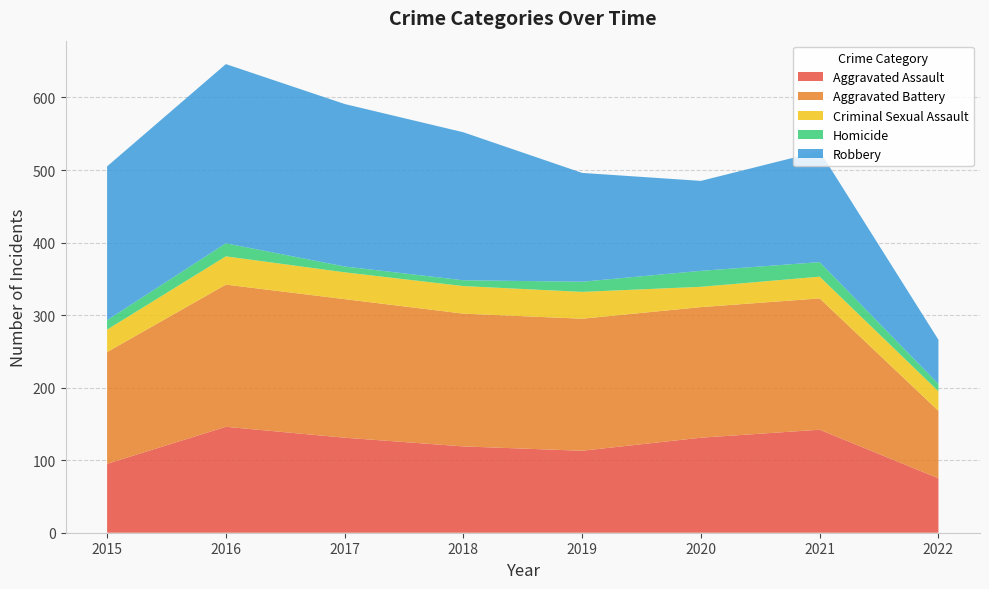

Reading left to right, list all the values displayed in this chart.

Aggravated Assault: 95	146	131	119	113	131	142	75
Aggravated Battery: 154	196	191	183	182	180	181	93
Criminal Sexual Assault: 31	39	37	38	37	28	30	27
Homicide: 13	18	8	8	14	22	20	10
Robbery: 212	247	224	204	150	124	153	61